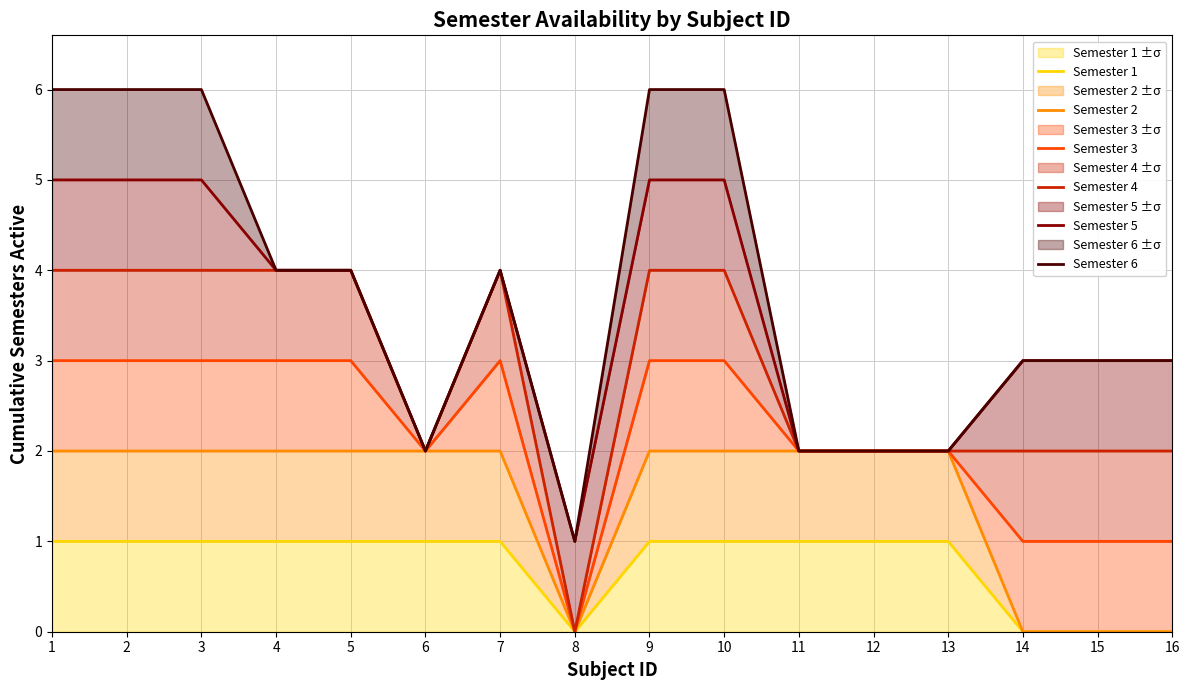

How many values in Semester 3 are above zero?

15